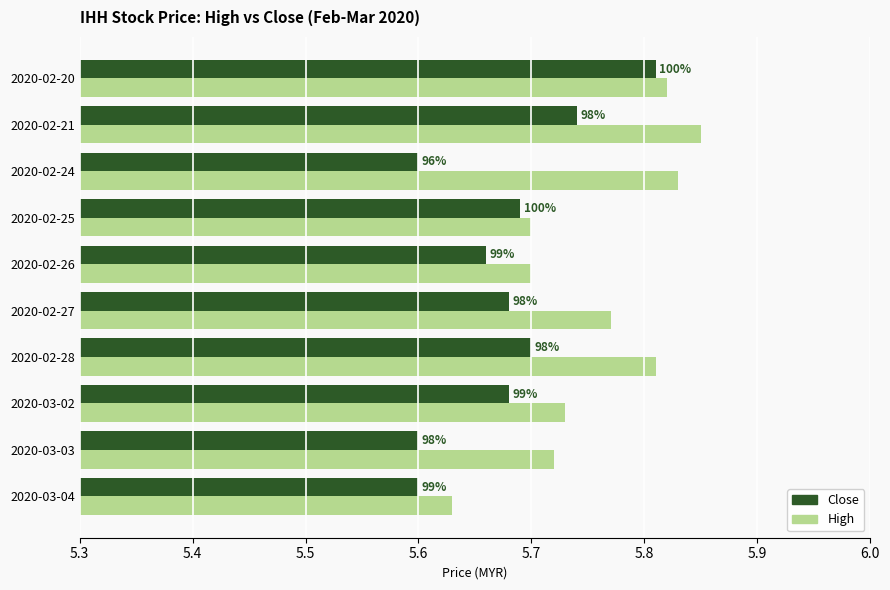

Reading right to left, what are all the values shown in this chart?

High: 5.6	5.7	5.7	5.8	5.8	5.7	5.7	5.8	5.8	5.8
Close: 5.6	5.6	5.7	5.7	5.7	5.7	5.7	5.6	5.7	5.8